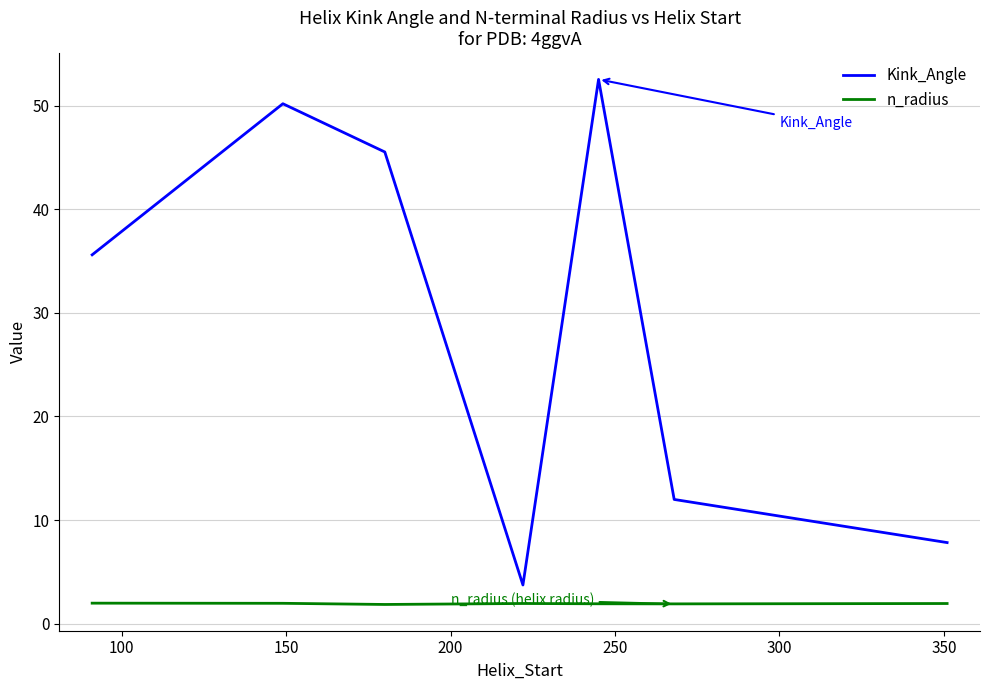

True or false: Kink_Angle and n_radius cross at least once.

False